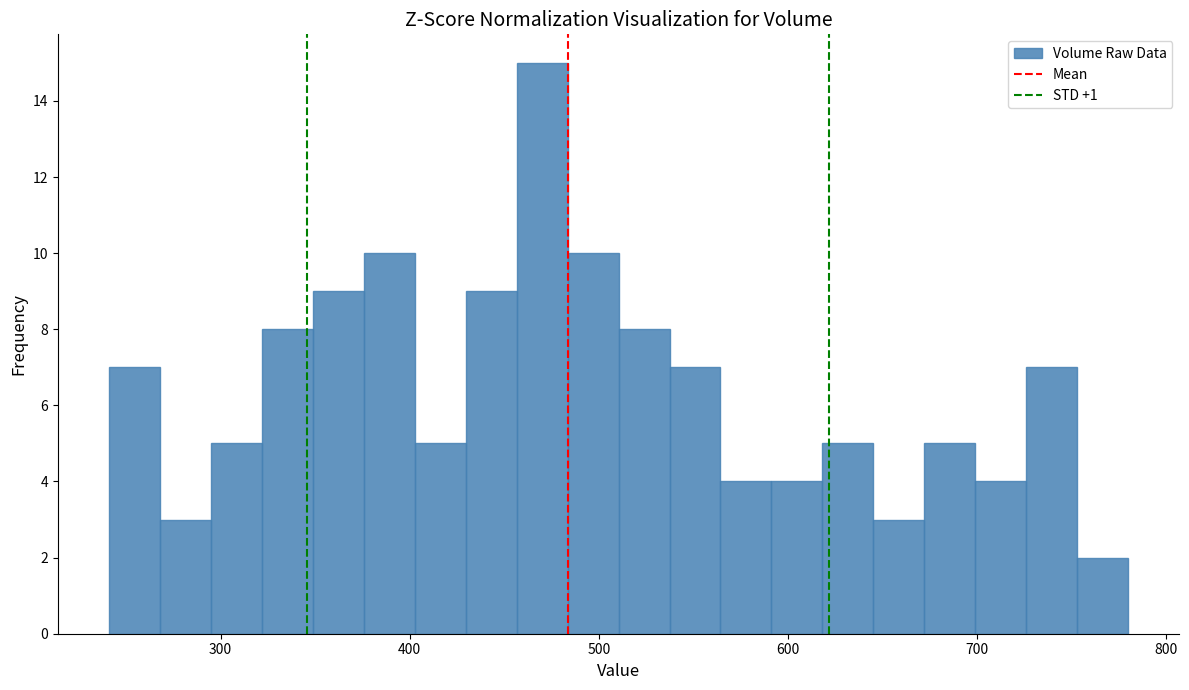

Around what value on the x-axis is the tallest bar? Give the approximate position of its centre, as read against the axis.

470